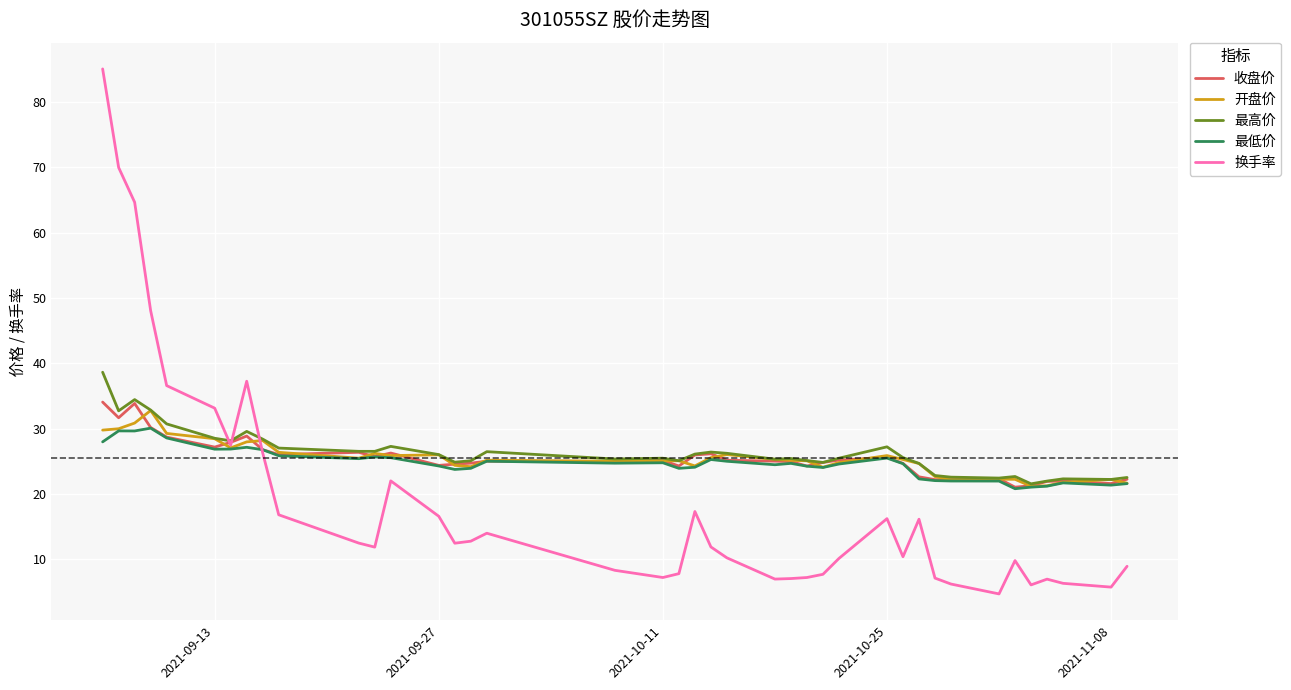

What are all the series names shown in the legend?

收盘价, 开盘价, 最高价, 最低价, 换手率